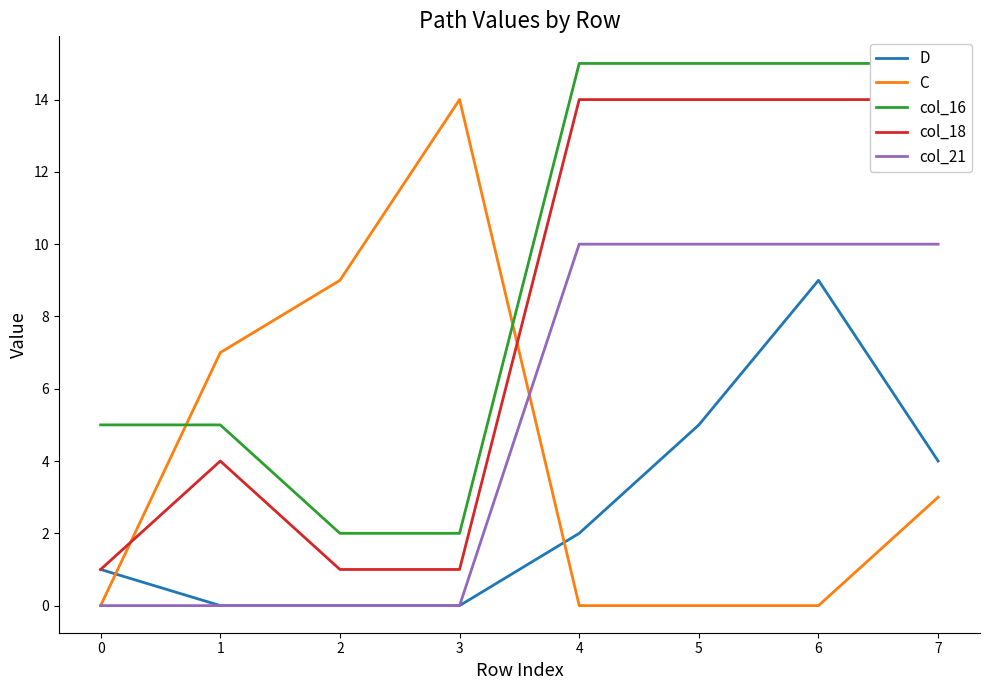

What is the sum of the col_18 values at 3 and 1?

5